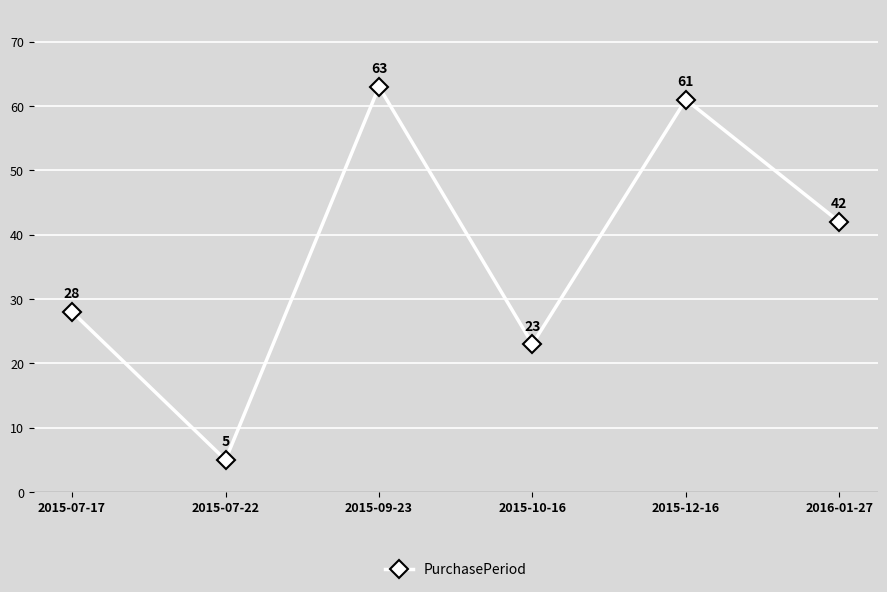

What is the change in value from 2015-07-17 to 2016-01-27?

+14